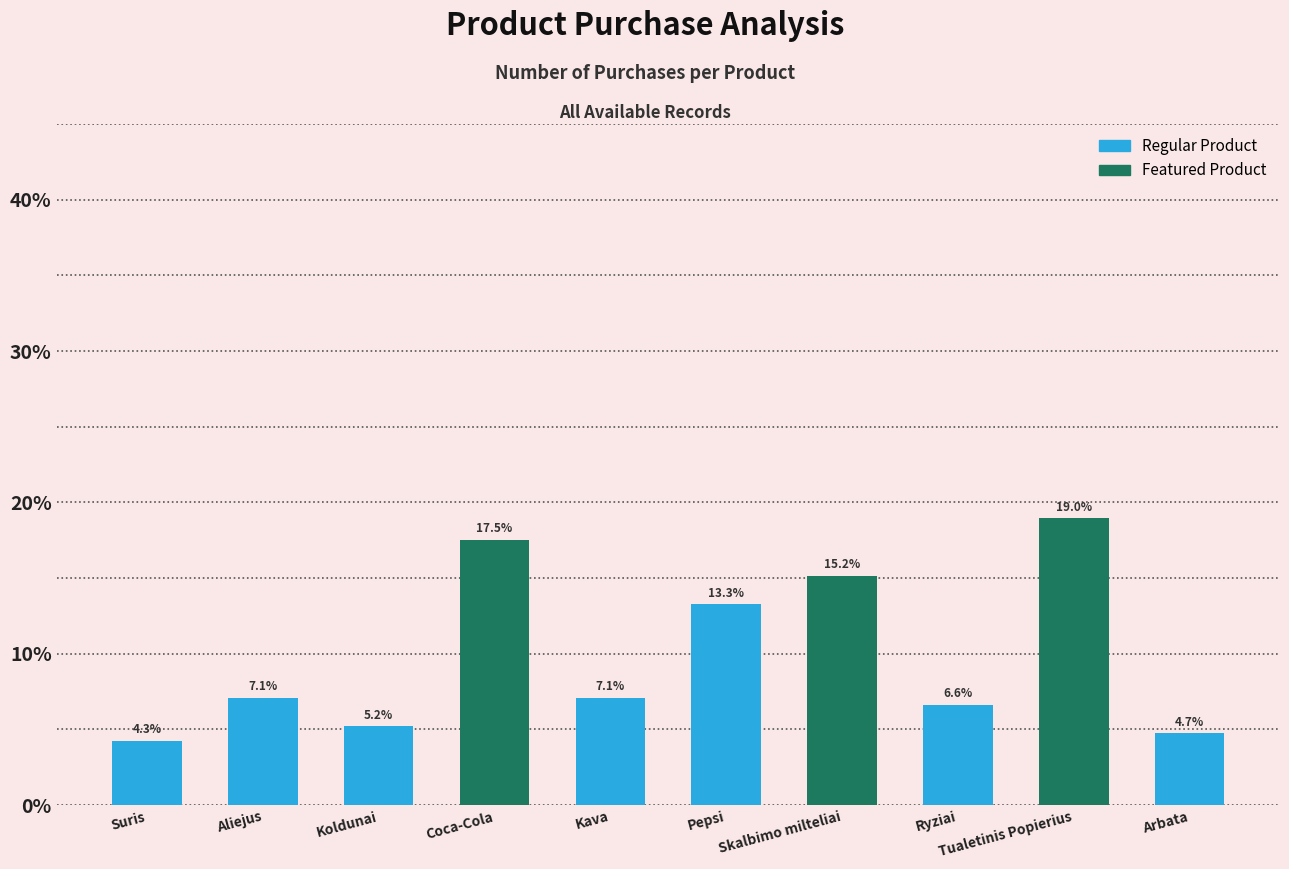

What is the change in value from Kava to Arbata?

-2.4